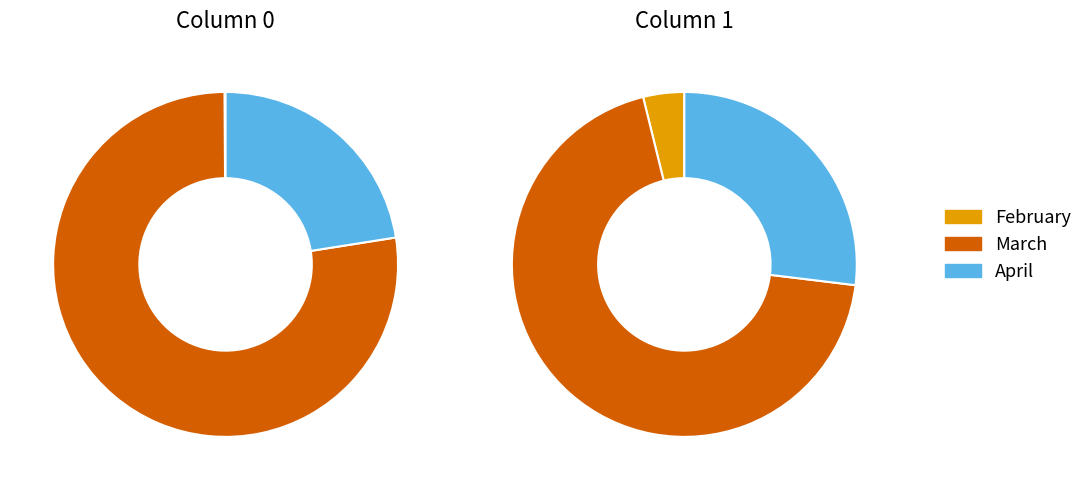

Is 0 the majority of the pie?

No